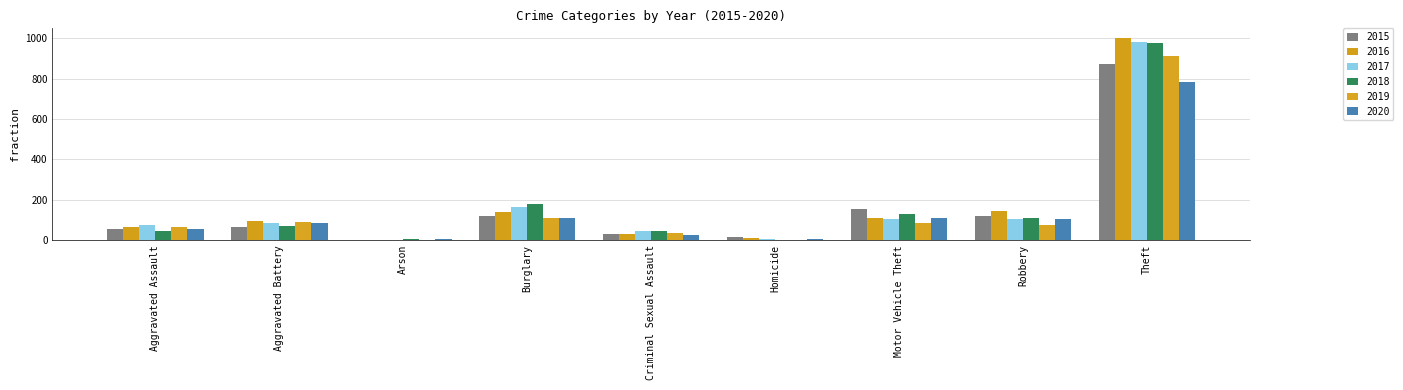

The value of 2019 at Motor Vehicle Theft is 137. True or false?

False